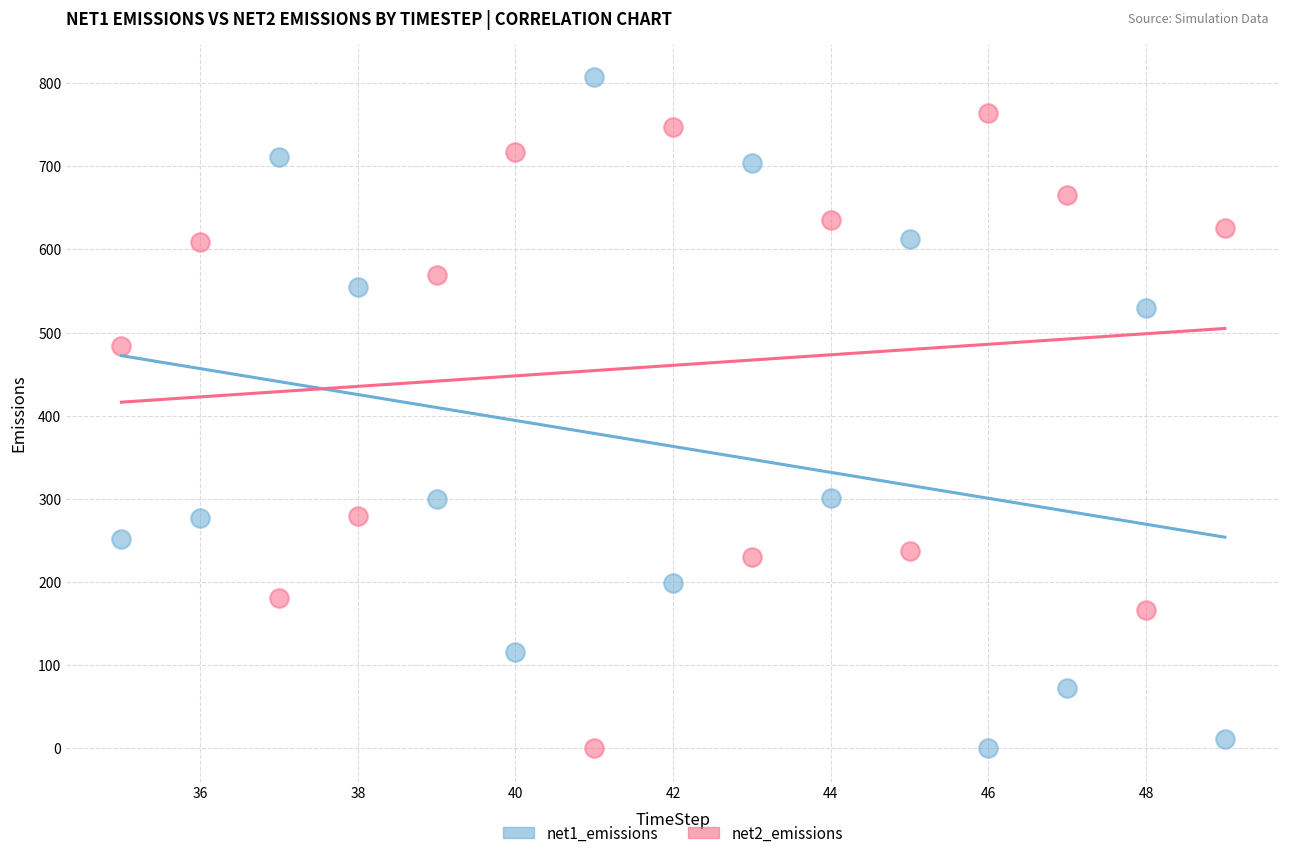

Across all data points, what is the range of Y values (max minus min)?

806.8